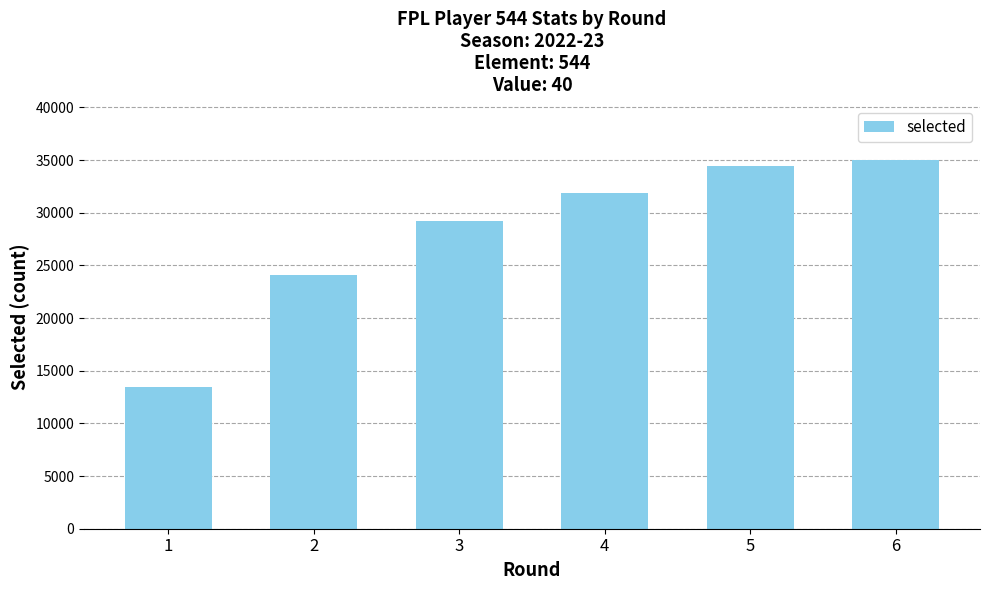

What is the greatest value displayed?

34989